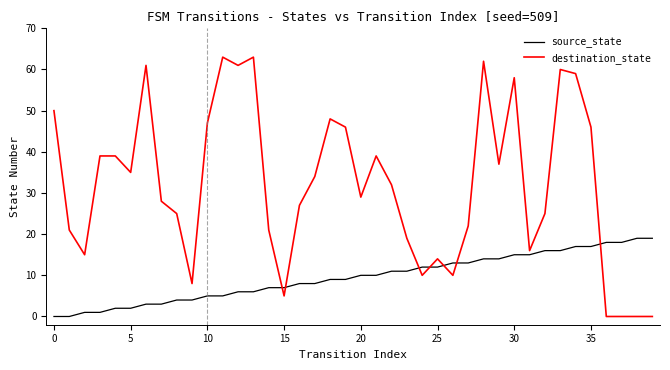

How many times do destination_state and source_state cross each other?

7